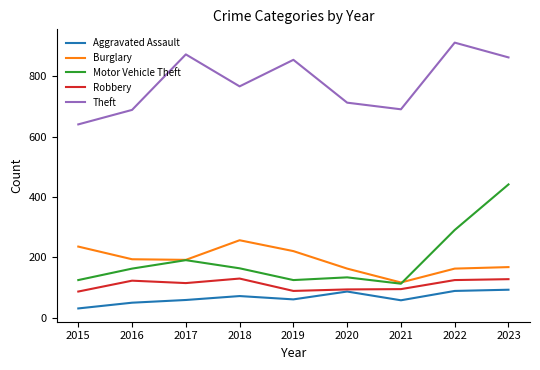

Is this an area chart (filled region under the line)?

No